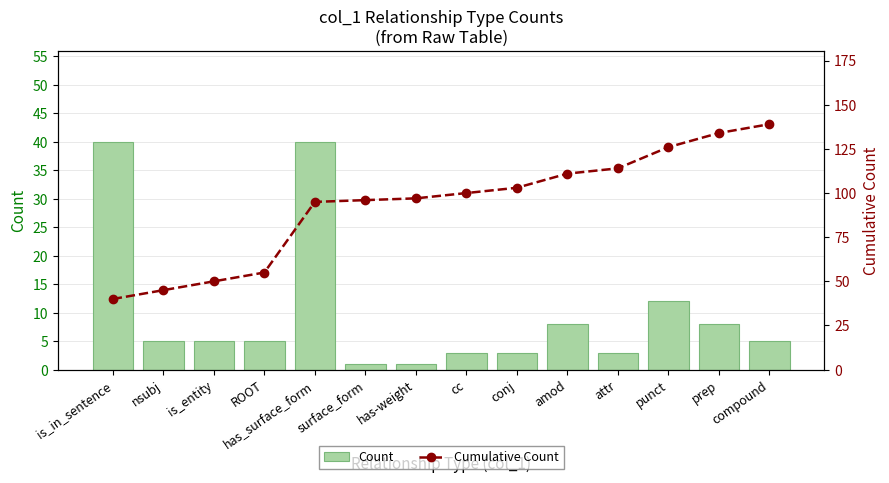

Which has a higher value, prep or nsubj?

prep